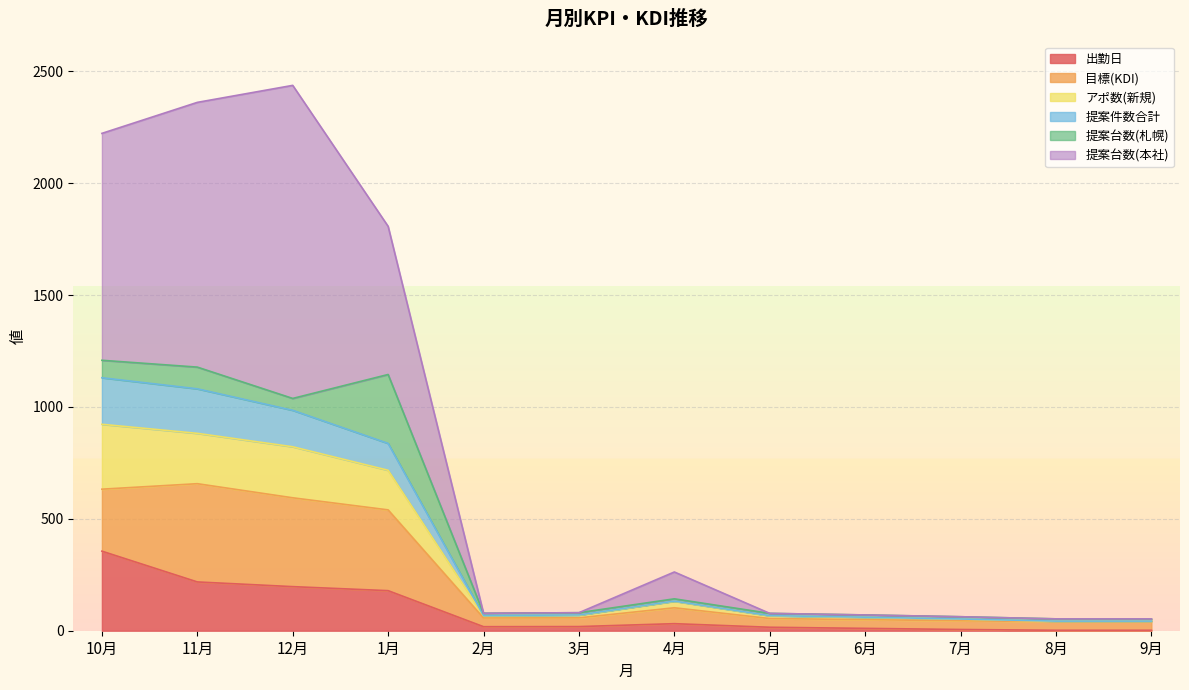

At which category does 出勤日 reach its first local peak?

4月